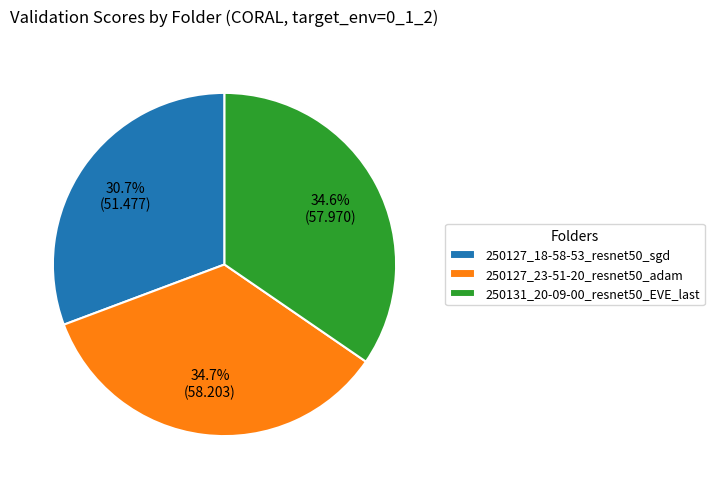

Is it true that 250127_23-51-20_resnet50_adam is 35% of the pie?

True